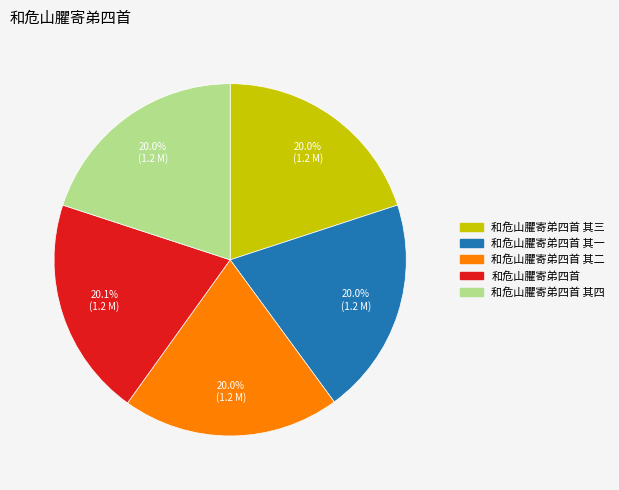

Is there any slice that represents more than half of the pie?

No